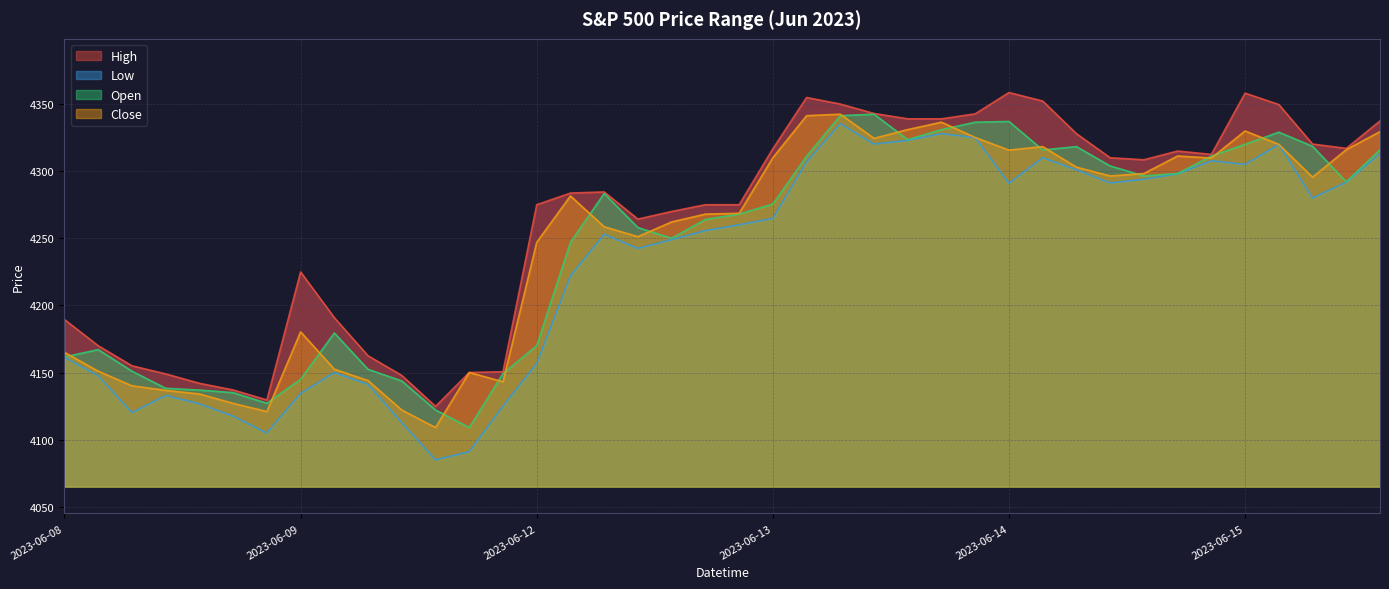

What is the label of the 37th point from the left?

2023-06-15 10:15